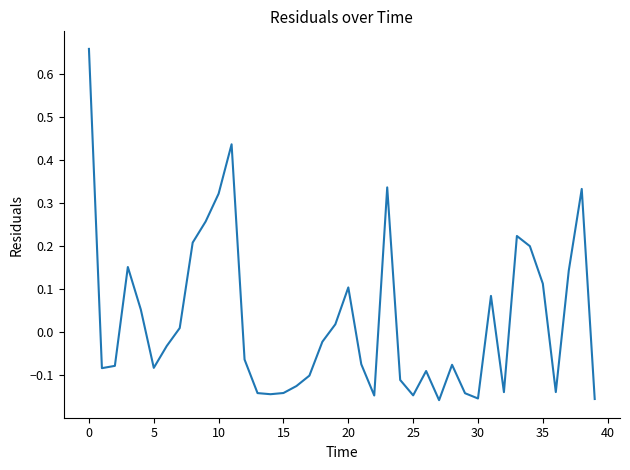

What is the difference between the maximum and minimum values?

0.8